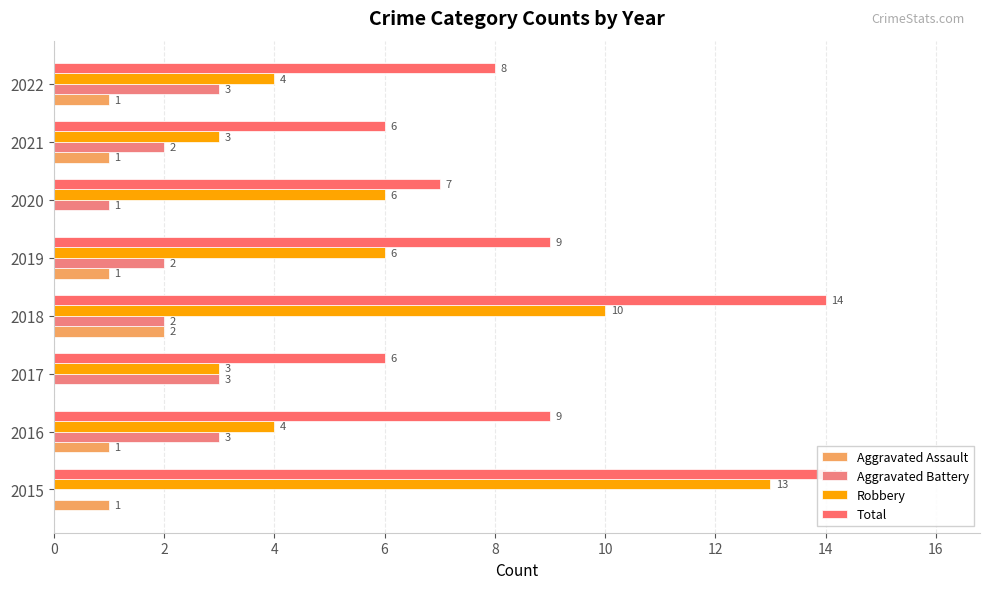

At 8, list the series in order from largest to smallest.

Total, Robbery, Aggravated Battery, Aggravated Assault